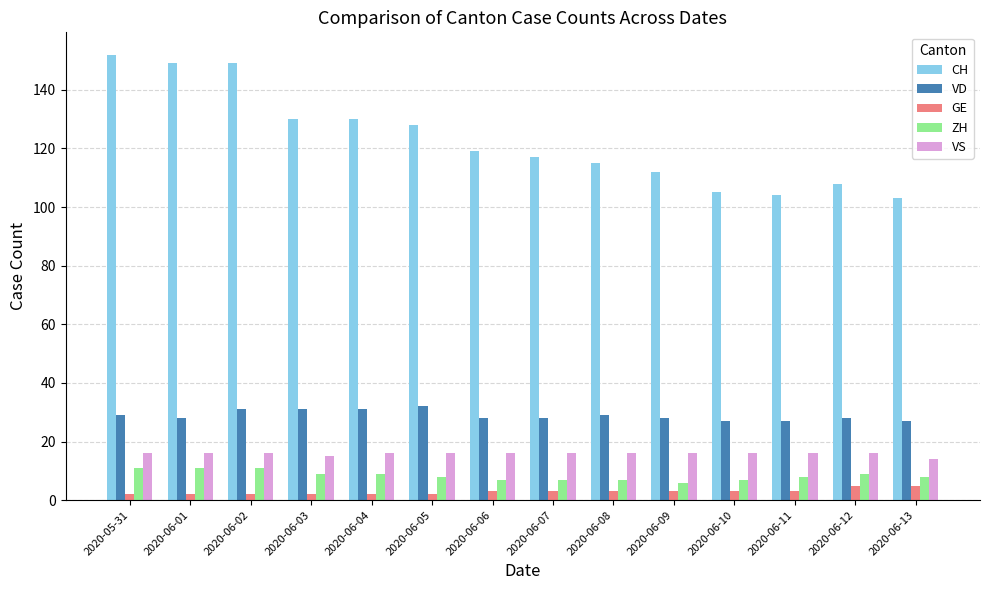

What is the value of the ZH bar at the 11th from the left?

7